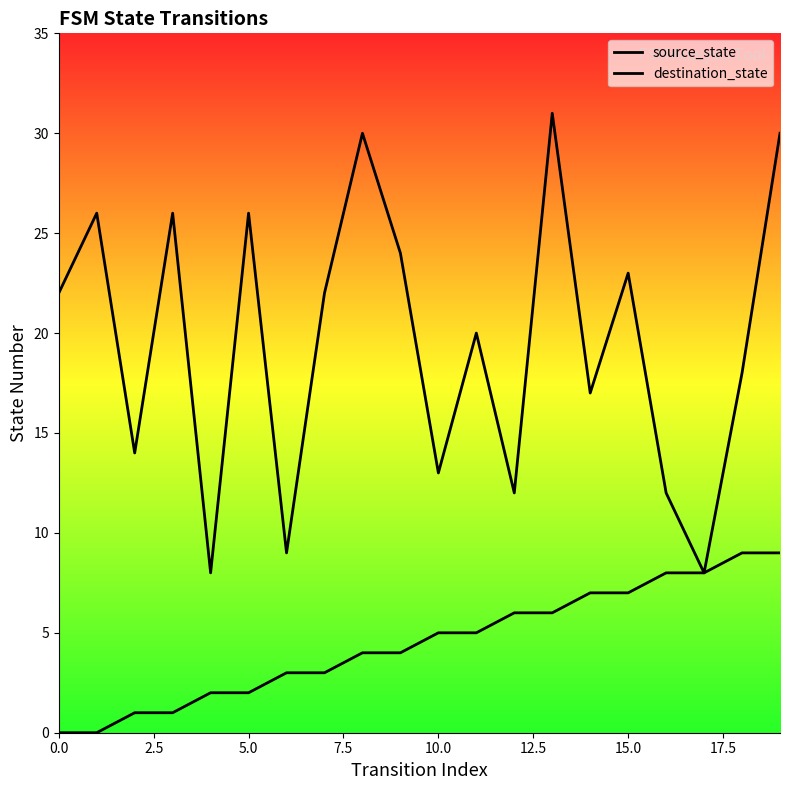

How many data points in destination_state are less than 22?

10